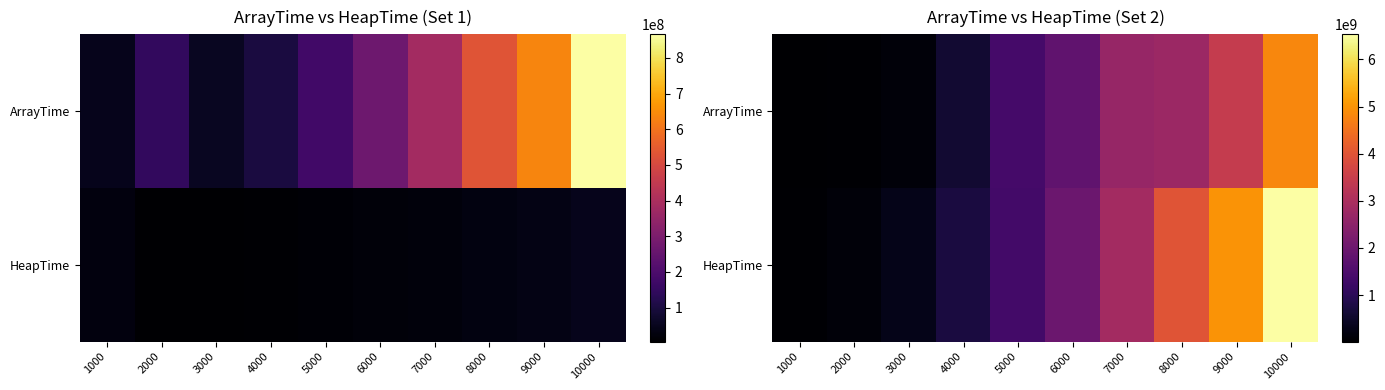

What is the difference between the HeapTime values at 1000 and 9000?

4950814100